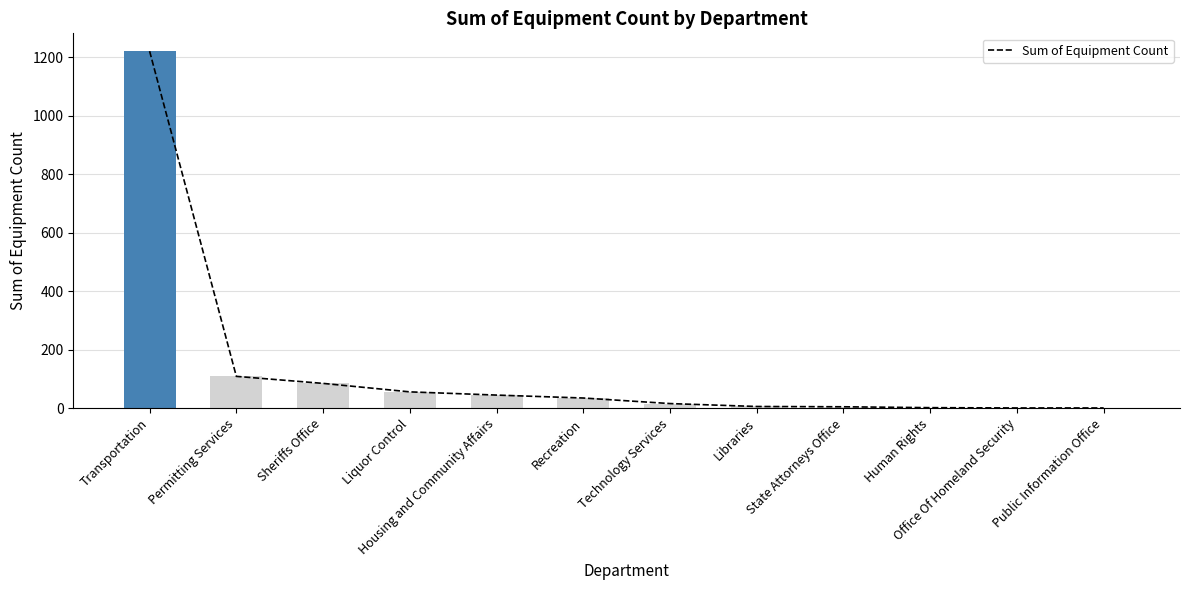

What is the change in value from Transportation to State Attorneys Office?

-1216